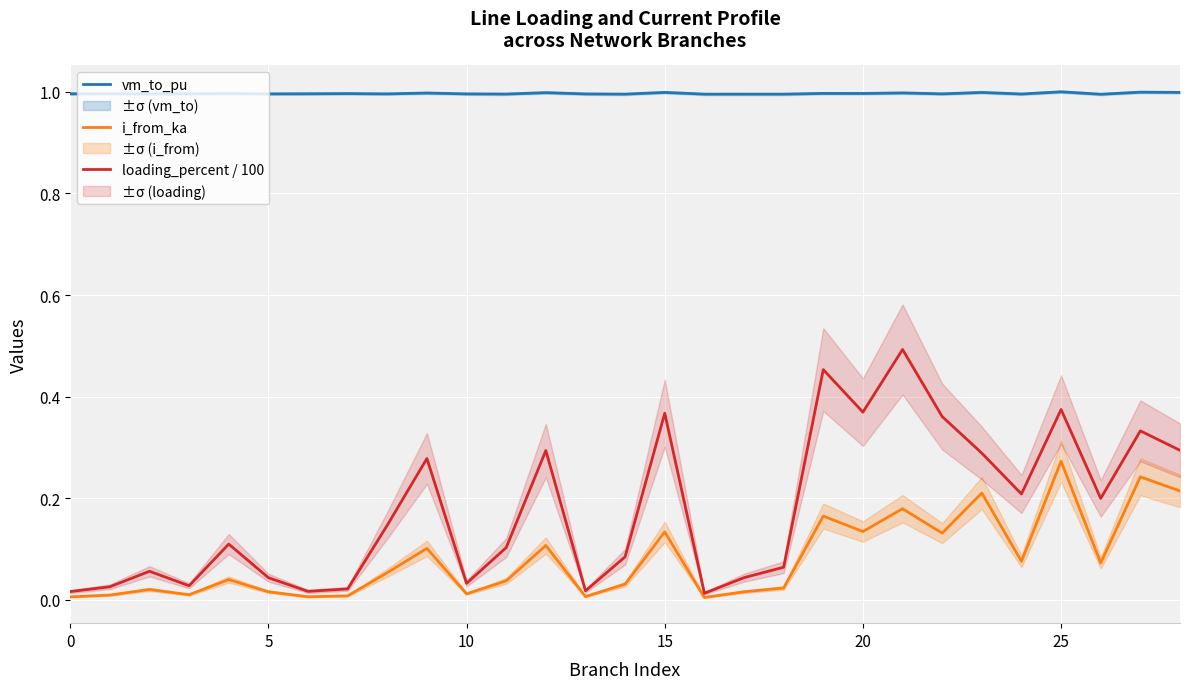

True or false: i_from_ka and vm_to_pu intersect in this chart.

False